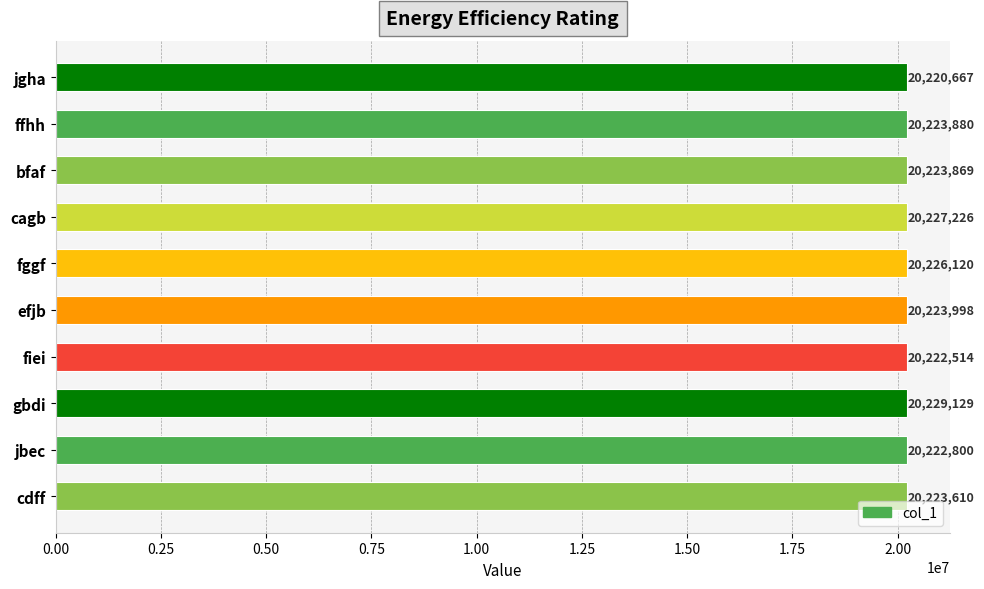

How many bars are there in total?

10